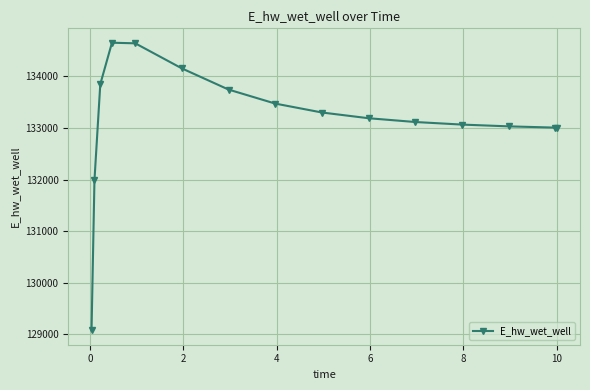

What is the maximum value shown in the chart?

134654.4